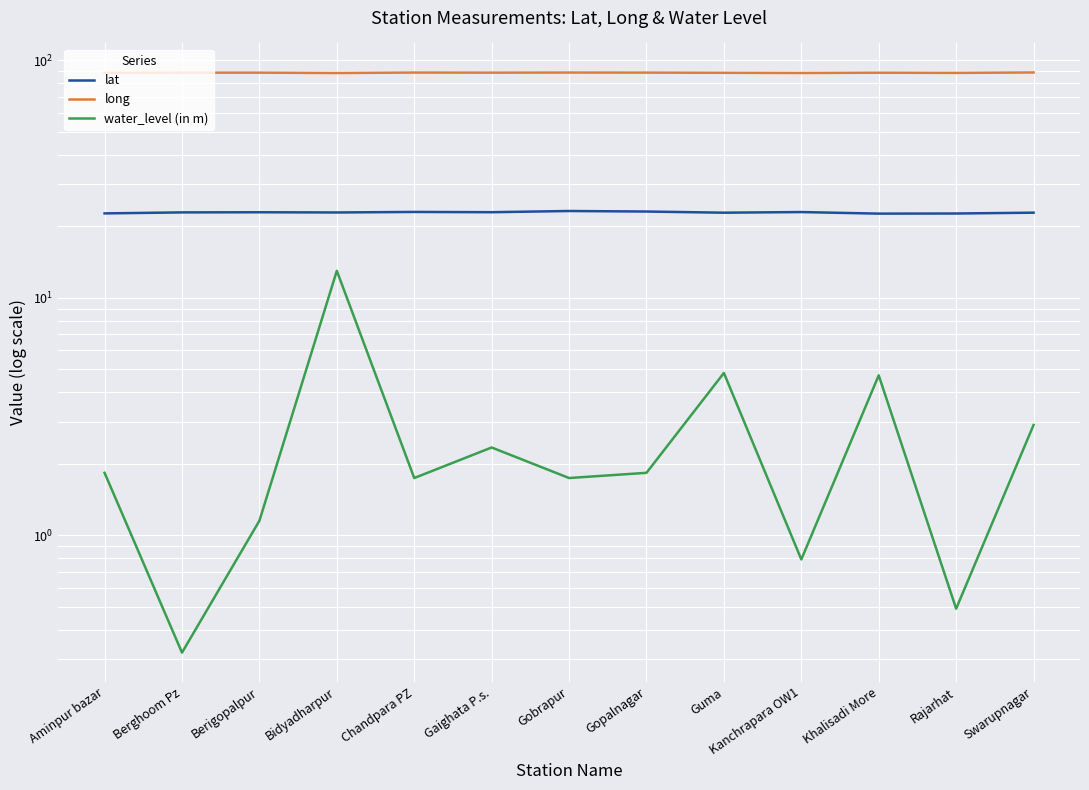

What is the label of the 3rd point from the left?

Berigopalpur